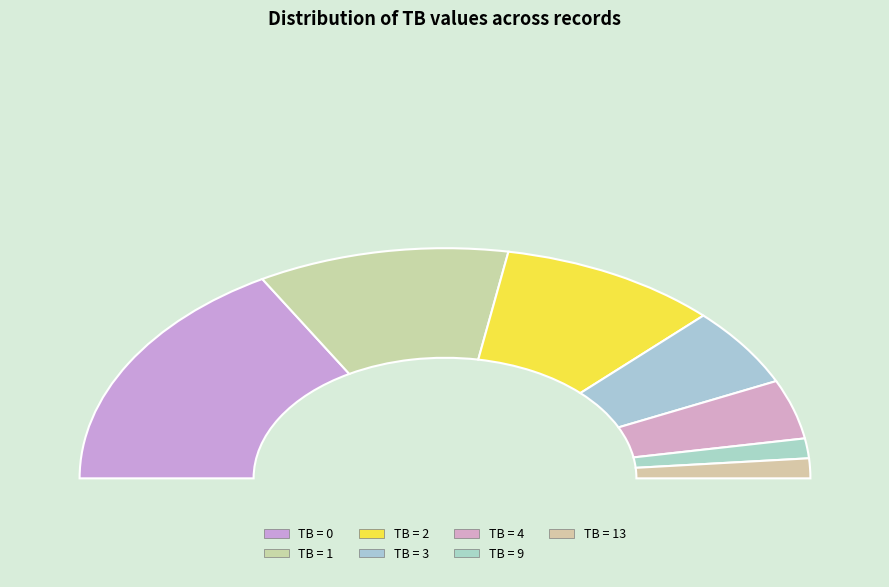

Is it true that 2 is 18% of the pie?

True